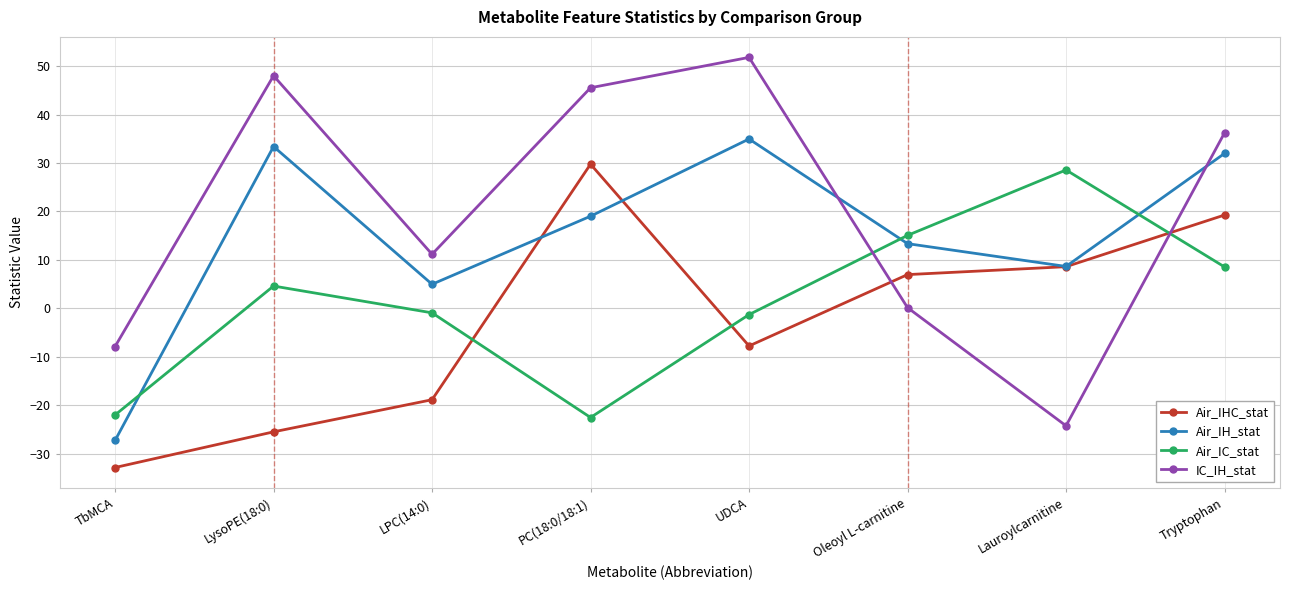

Rank the series by their average value, from highest to lowest.

IC_IH_stat, Air_IH_stat, Air_IC_stat, Air_IHC_stat